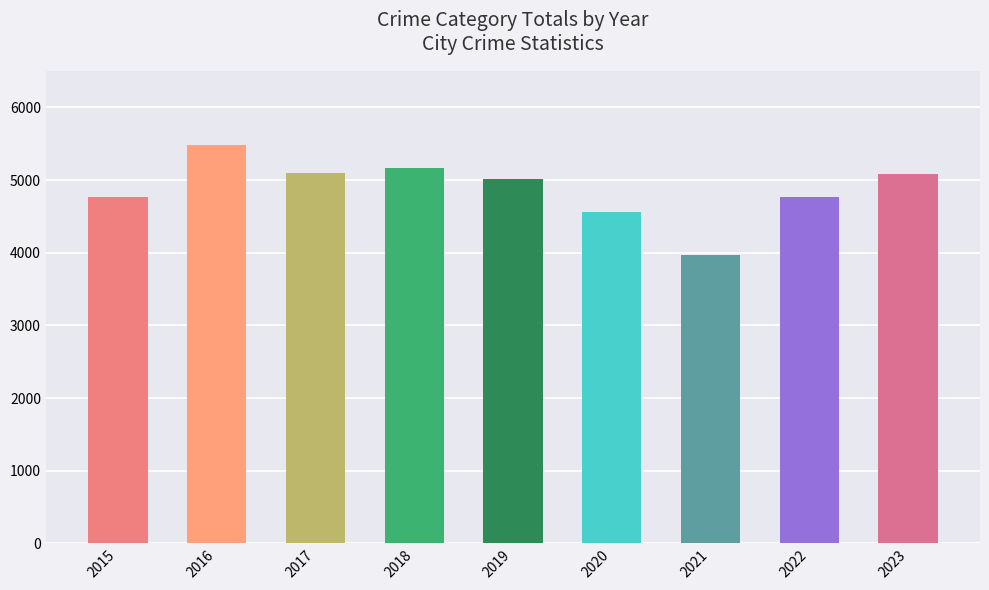

The value at 2019 is 2168. True or false?

False